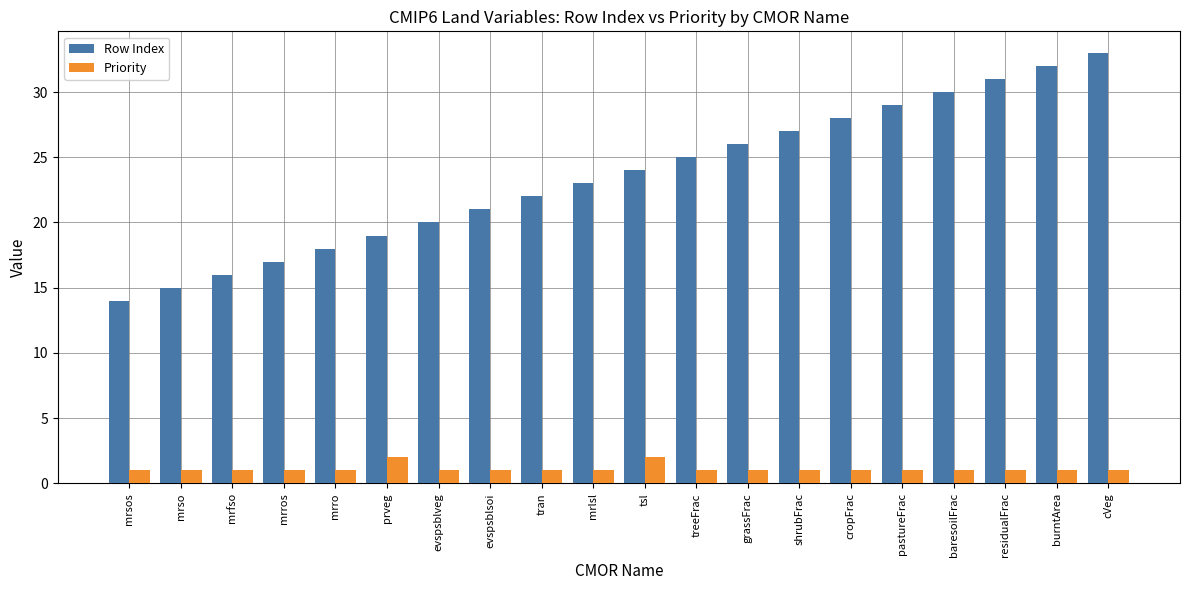

At which category is the sum across all series the highest?

cVeg